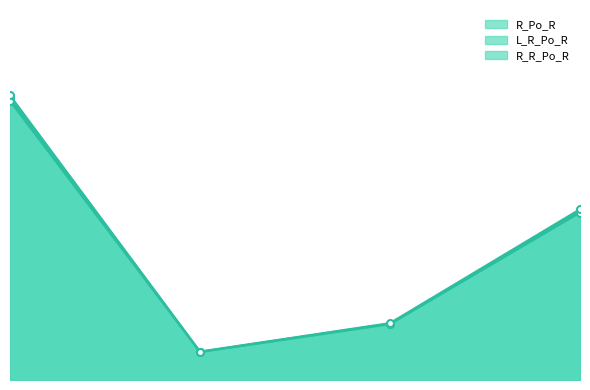

Is it true that R_Po_R_line equals 0.7 at 0?

False